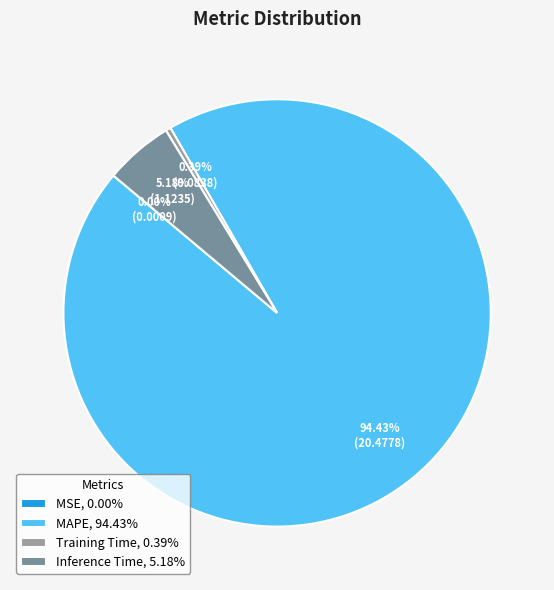

Between MAPE, 94.43% and Training Time, 0.39%, which is larger?

MAPE, 94.43%